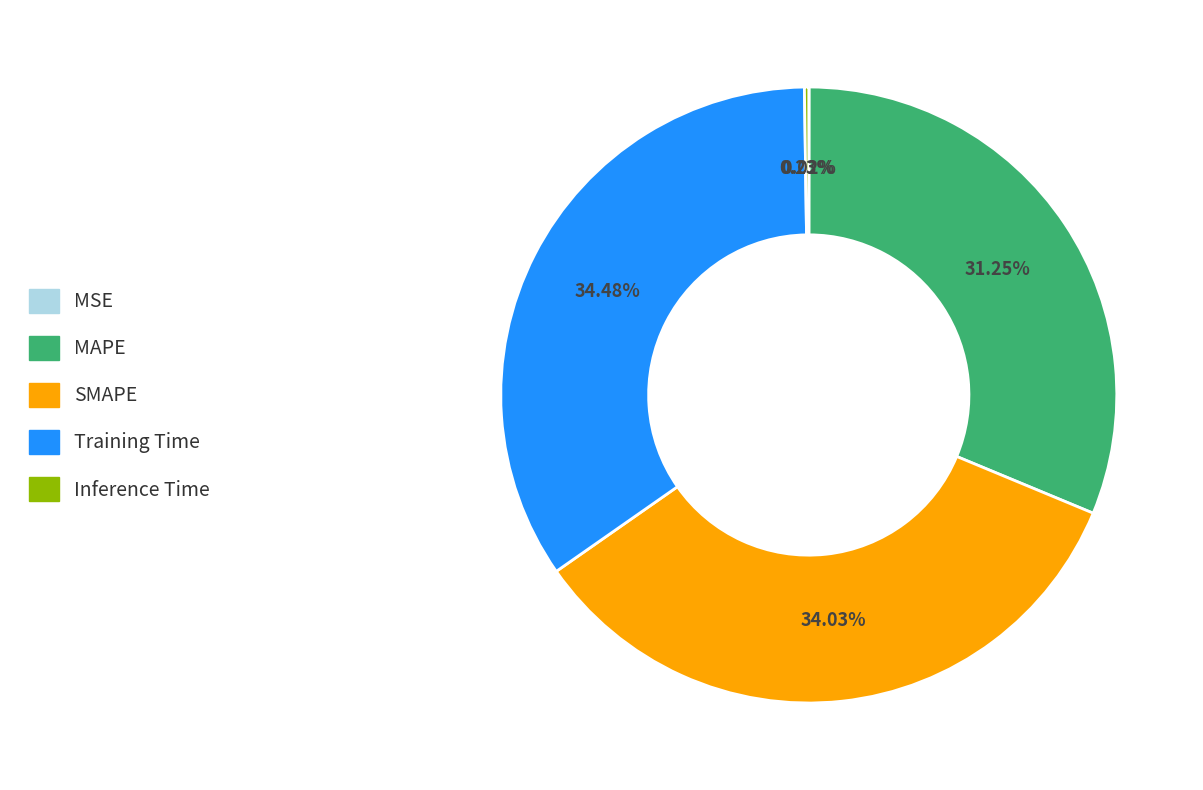

Does Training Time represent more than half of the total?

No